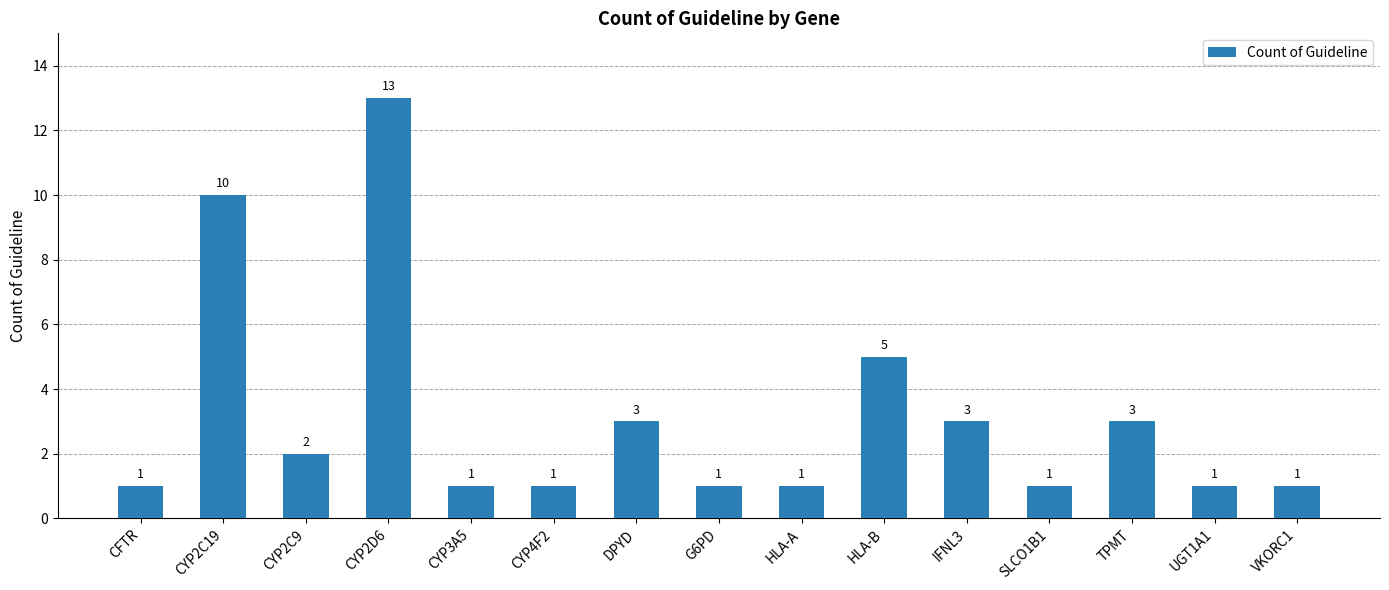

Reading right to left, extract all data points from this chart.

1	1	3	1	3	5	1	1	3	1	1	13	2	10	1